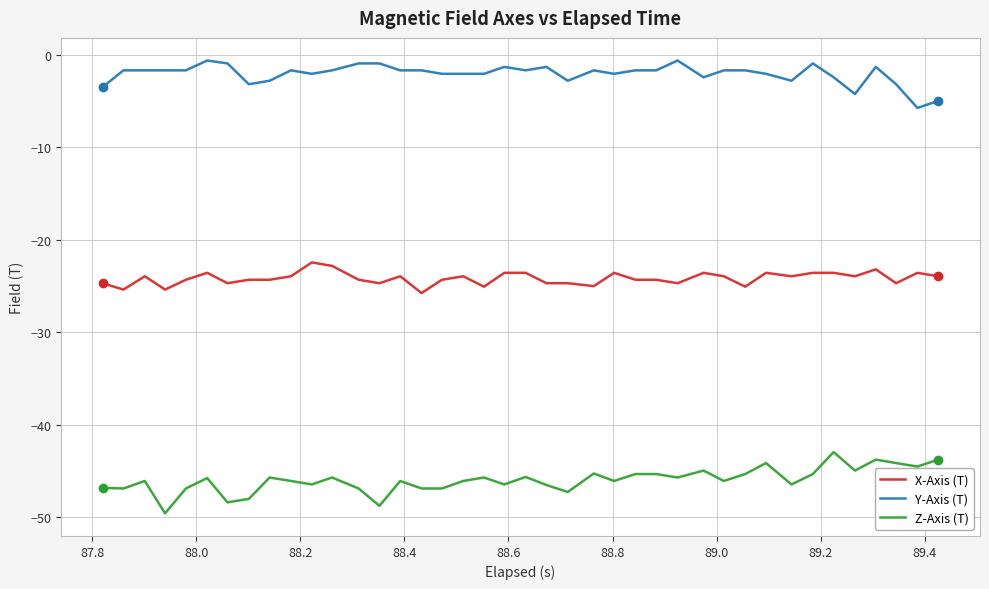

True or false: X-Axis (T) and Z-Axis (T) cross at least once.

False